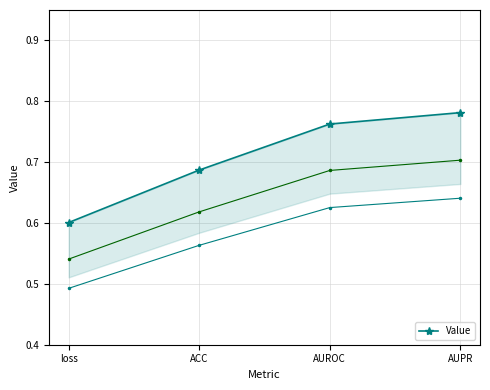

List the labels in order of value, largest first.

AUPR, AUROC, ACC, loss